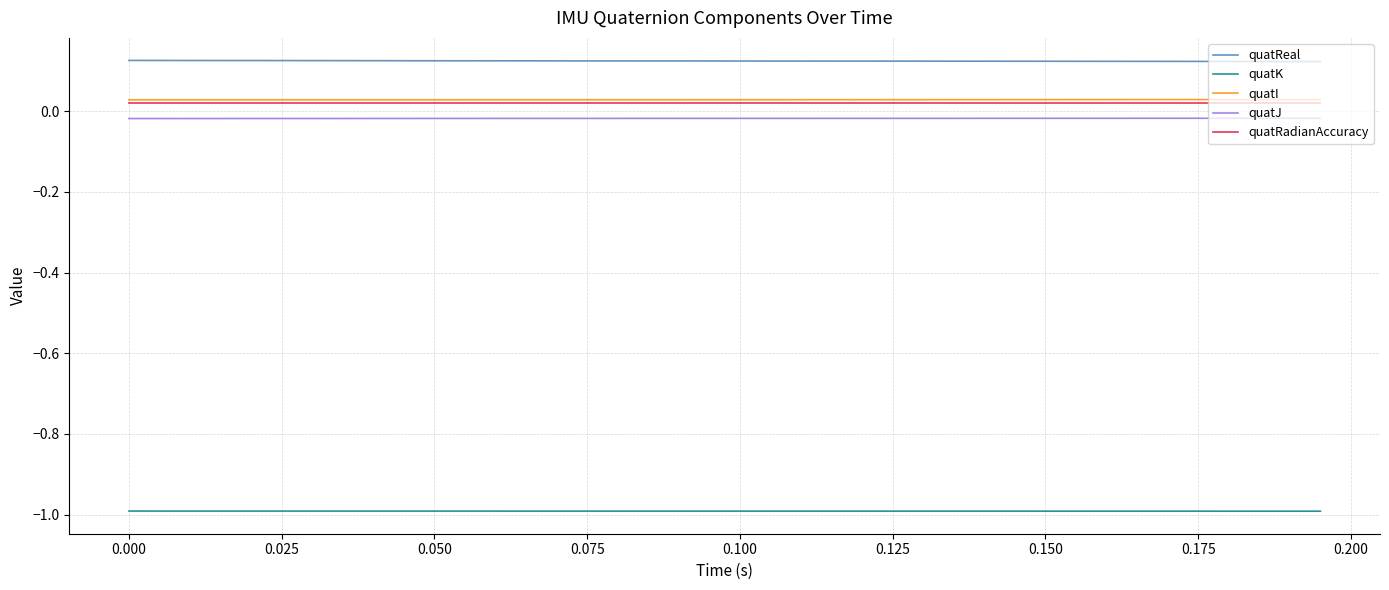

What is the smallest value displayed?

-1.0